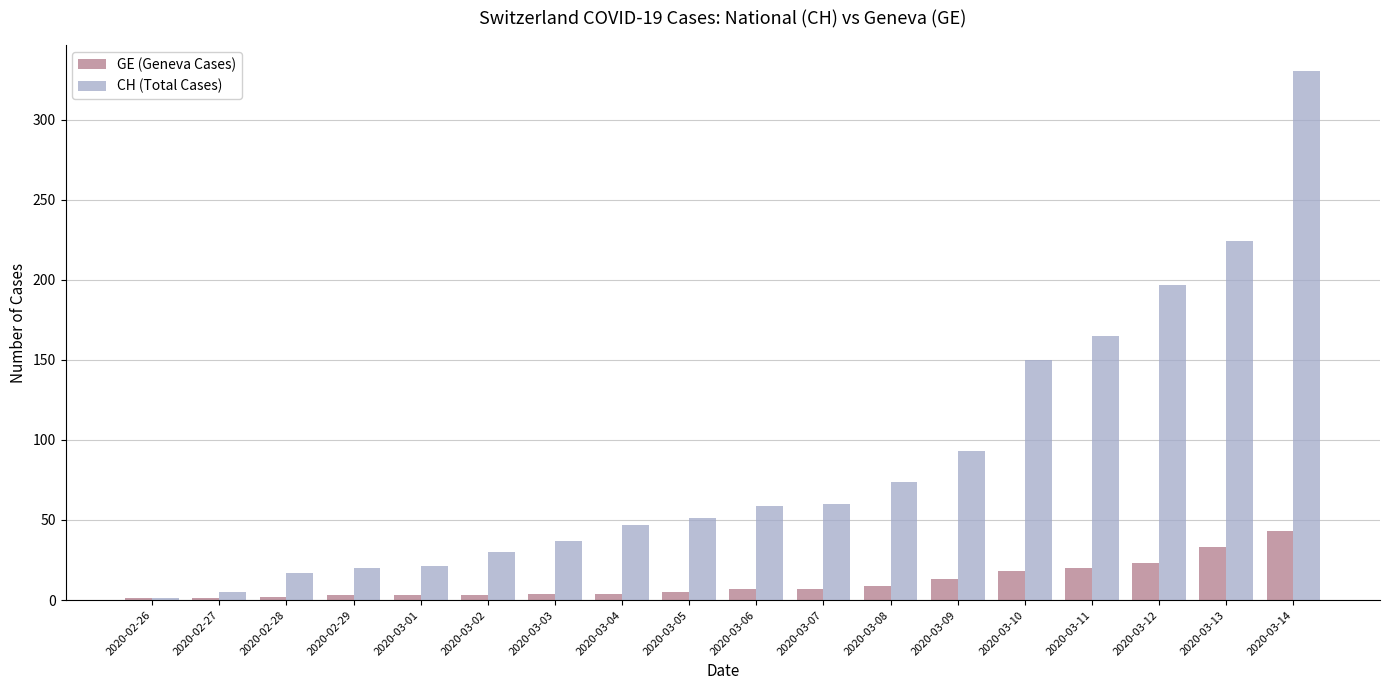

The value of GE (Geneva Cases) at 2020-03-13 is 33. True or false?

True